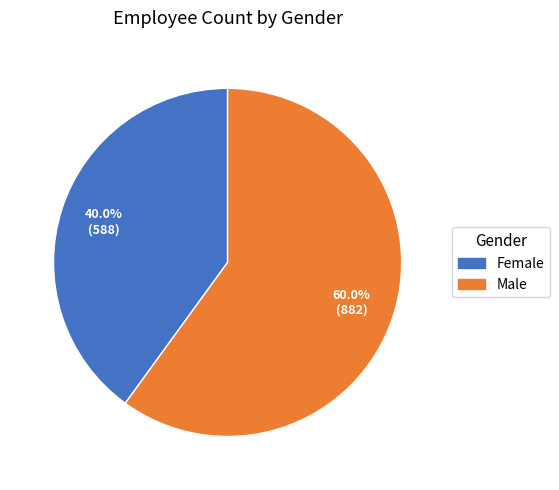

Rank the categories by value from highest to lowest.

Male, Female